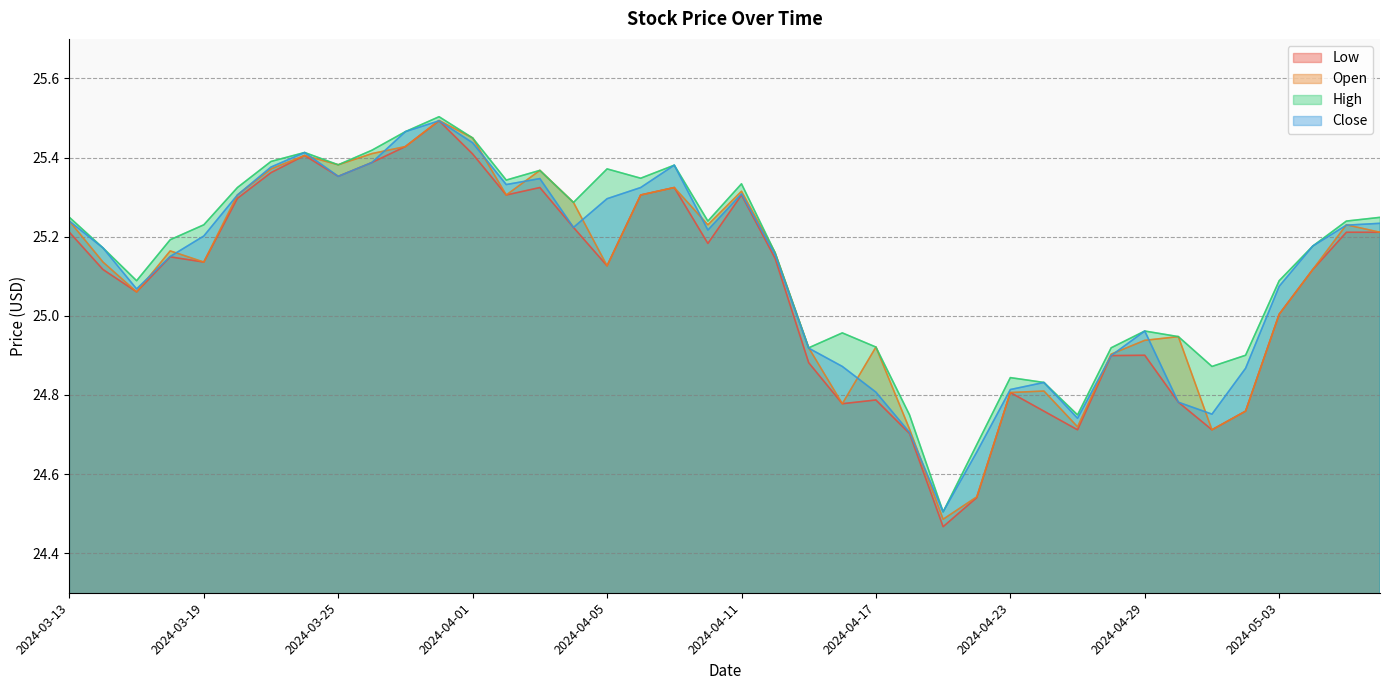

What is the total value across all series at 2024-04-15?

99.6